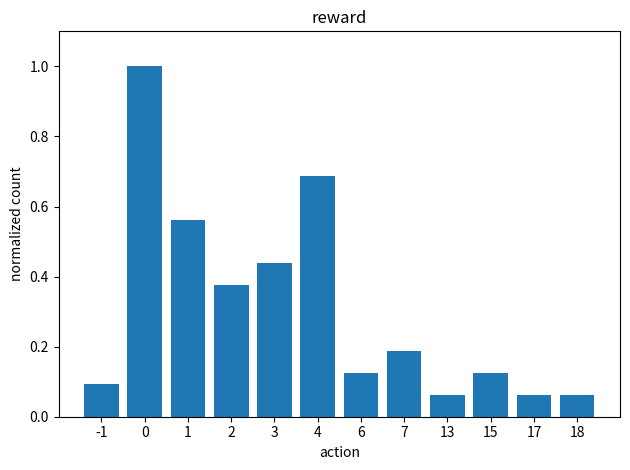

What is the maximum value shown in the chart?

1.0